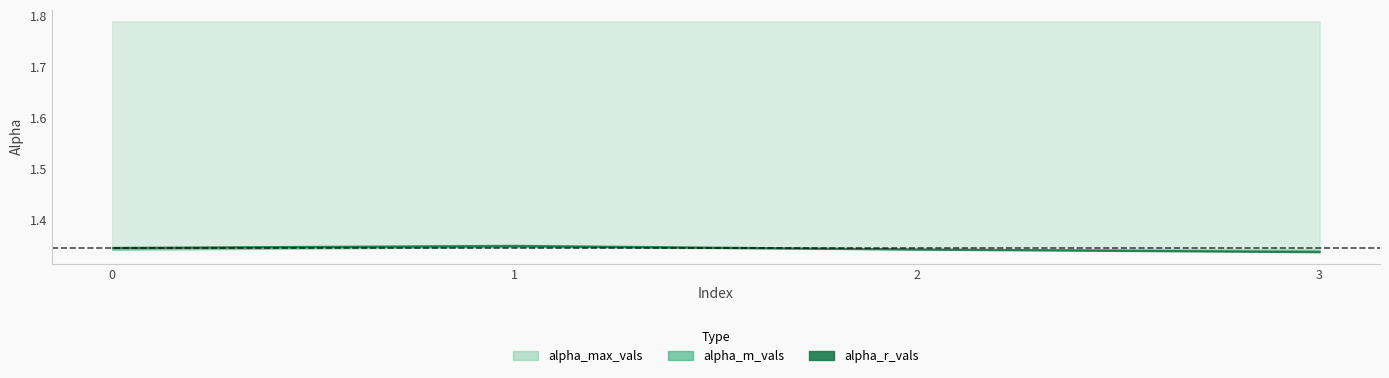

Between 2 and 3, which series saw the biggest shift?

alpha_r_vals